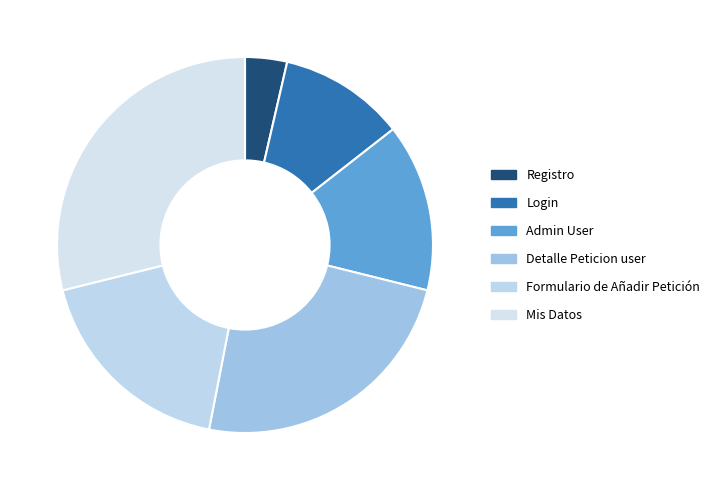

The Formulario de Añadir Petición slice represents 18% of the pie. True or false?

True